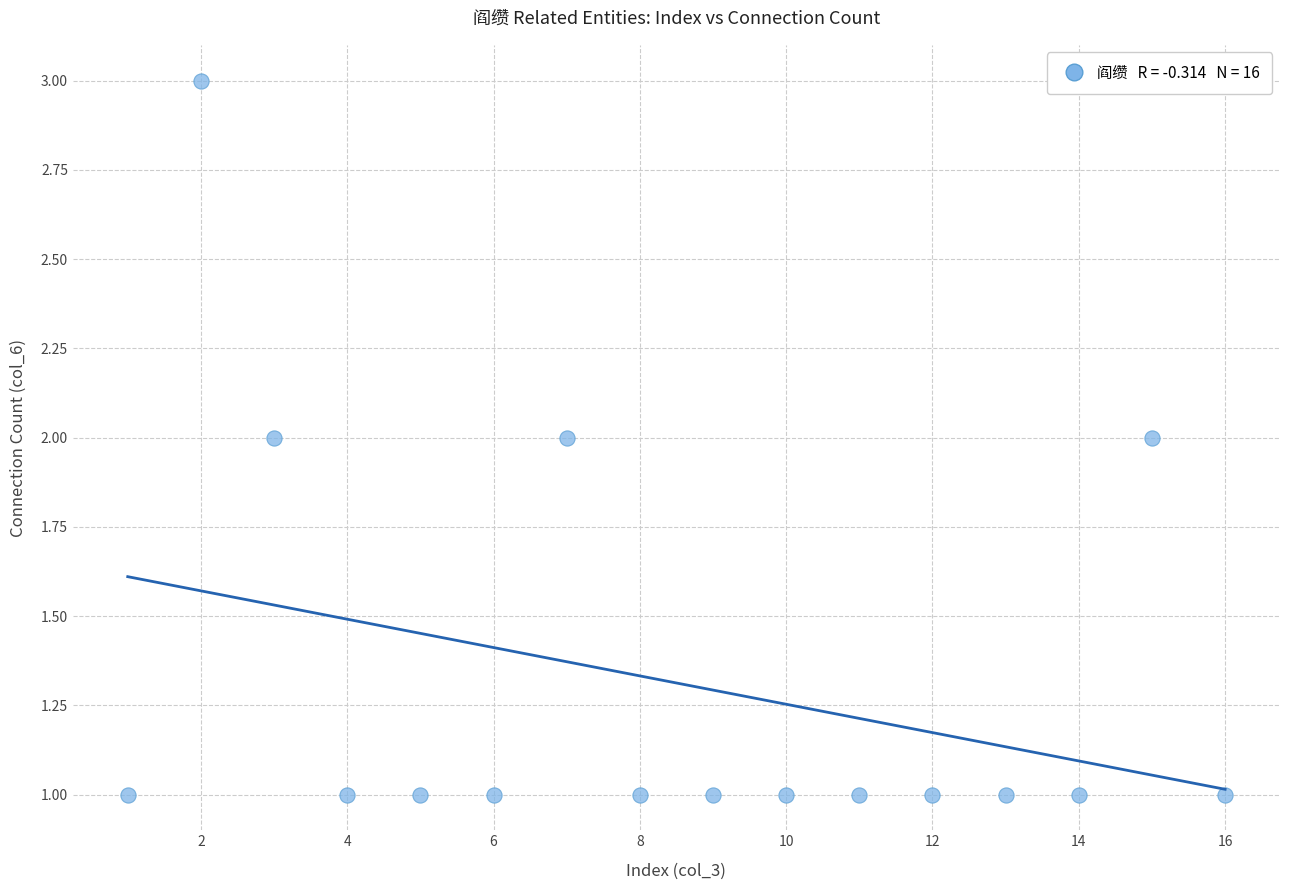

What is the range of X values (max minus min)?

15